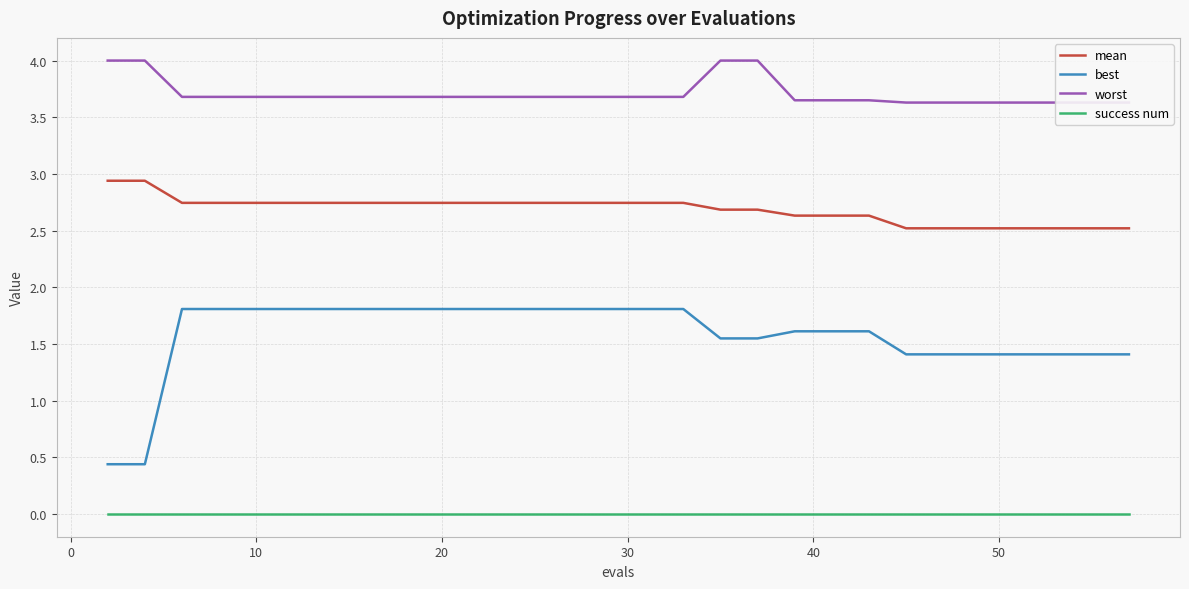

What is the difference between the second highest and second lowest values in the best series?

1.4